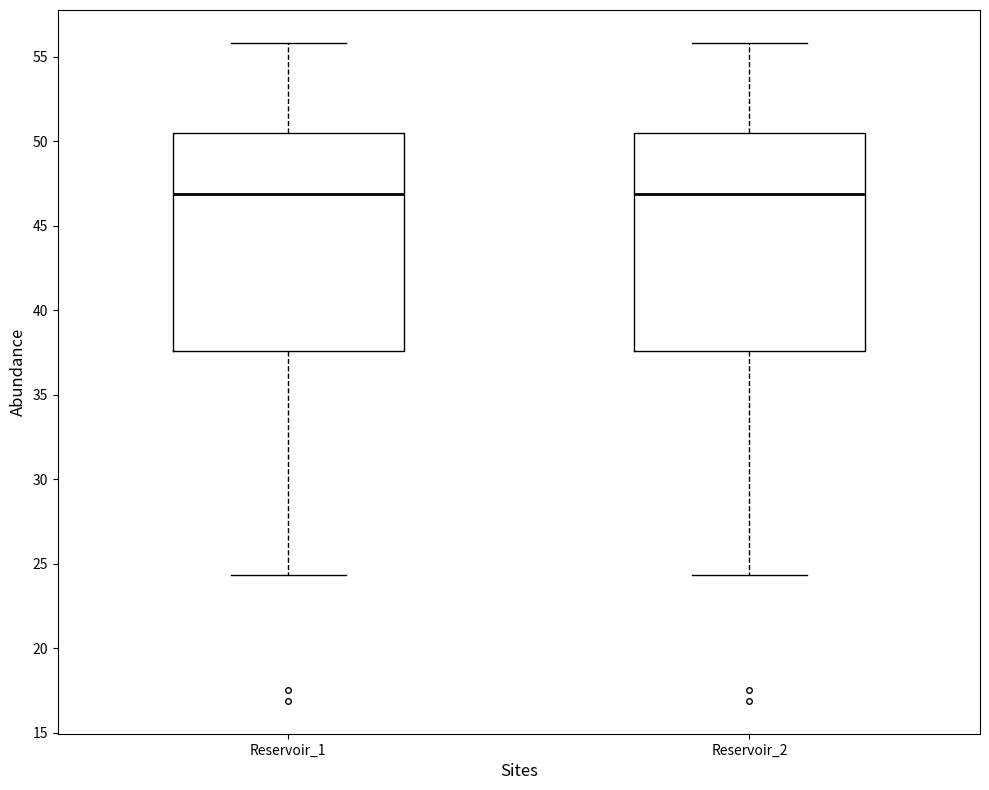

Where does the lower whisker of the box for Reservoir_1 end on the y-axis? The values are not printed on the chart, so give them approximately, as read against the axis.

24.5